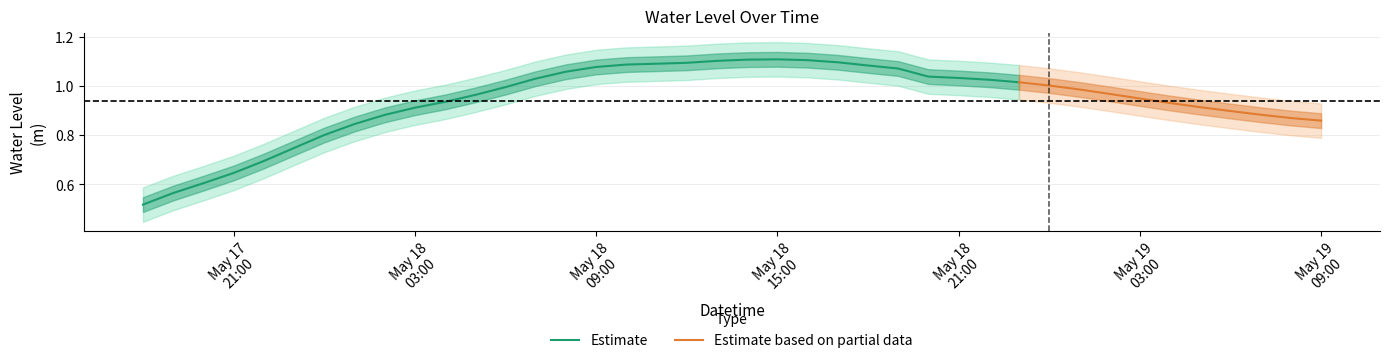

Reading left to right, list all the values displayed in this chart.

0.5	0.6	0.6	0.6	0.7	0.7	0.8	0.8	0.9	0.9	0.9	1.0	1.0	1.0	1.1	1.1	1.1	1.1	1.1	1.1	1.1	1.1	1.1	1.1	1.1	1.1	1.0	1.0	1.0	1.0	1.0	1.0	1.0	0.9	0.9	0.9	0.9	0.9	0.9	0.9